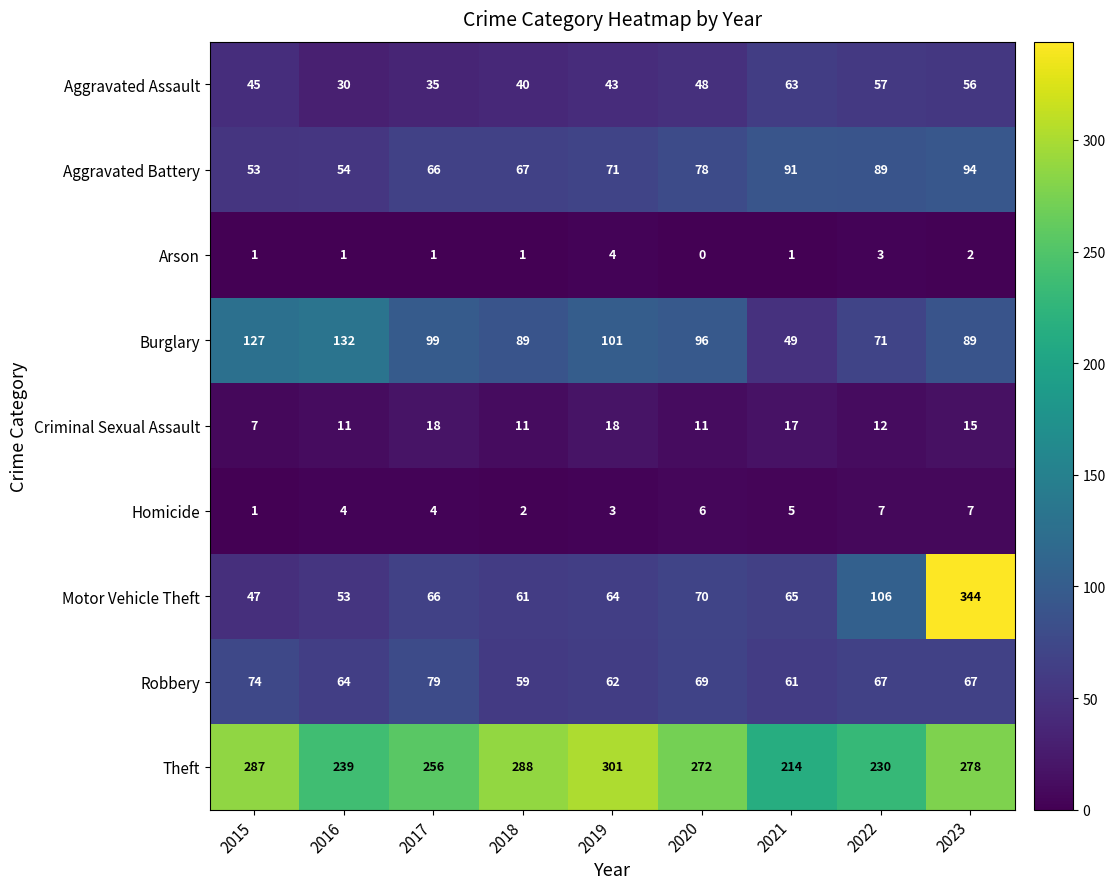

At which category is the sum across all series the highest?

2023